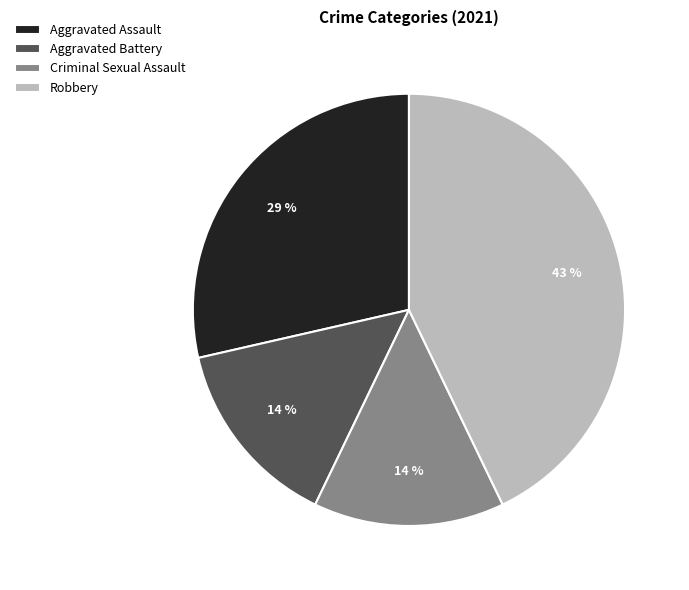

Do Robbery and Aggravated Assault together represent more than half of the pie?

Yes